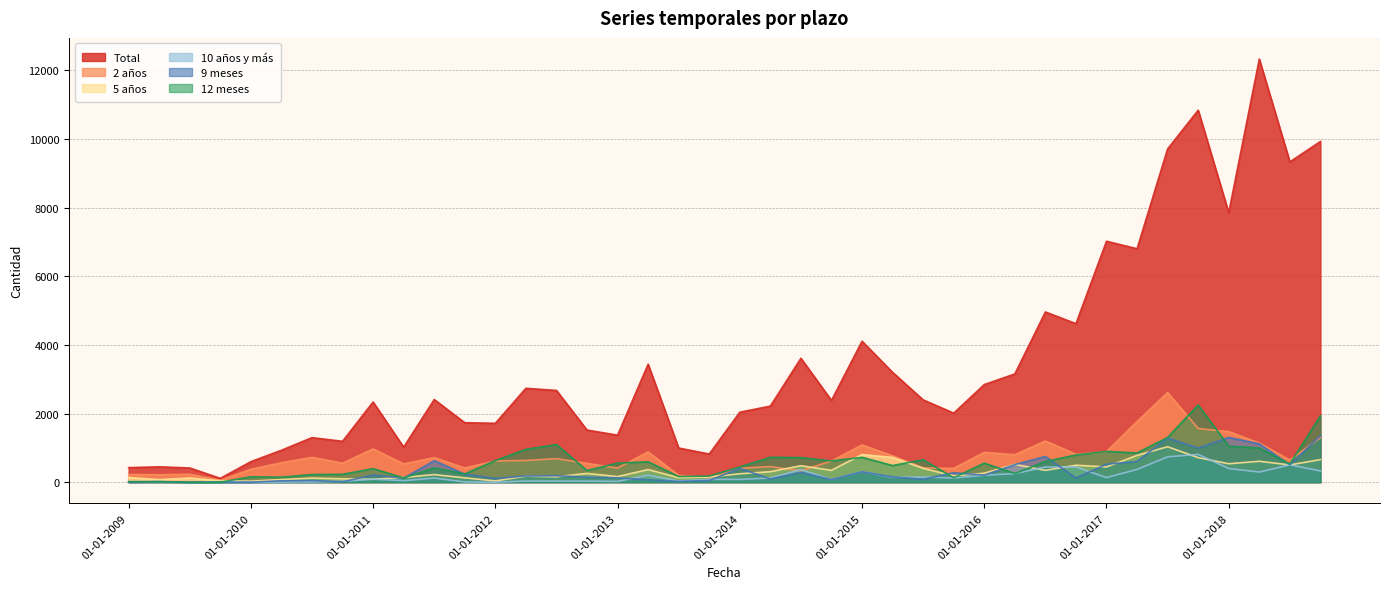

Where is 5 años nearest to the value 531?

01-01-2018